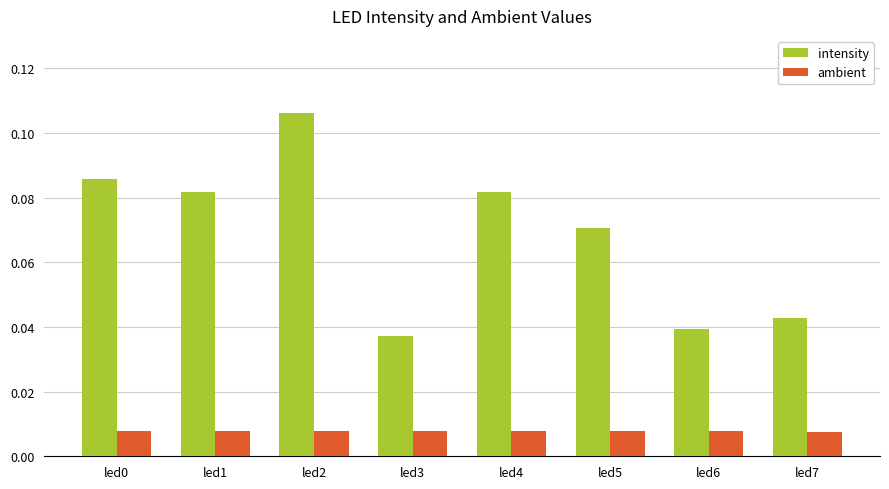

How many bars are there in each group?

2